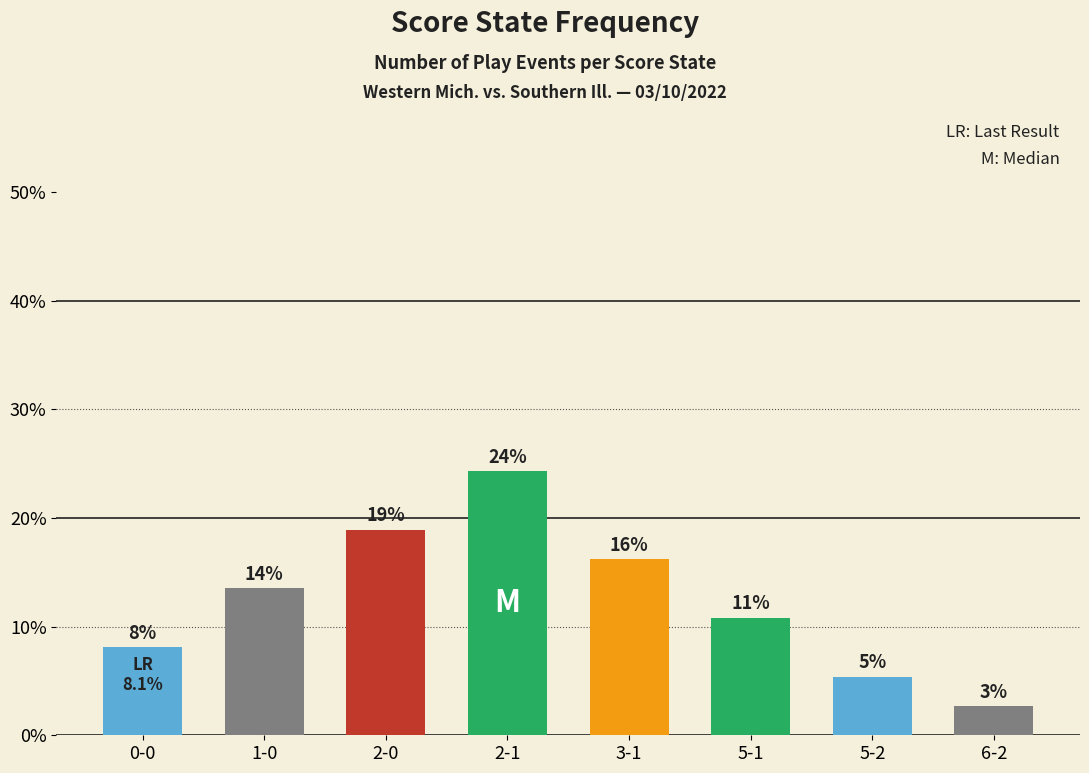

Does the chart contain any negative values?

No